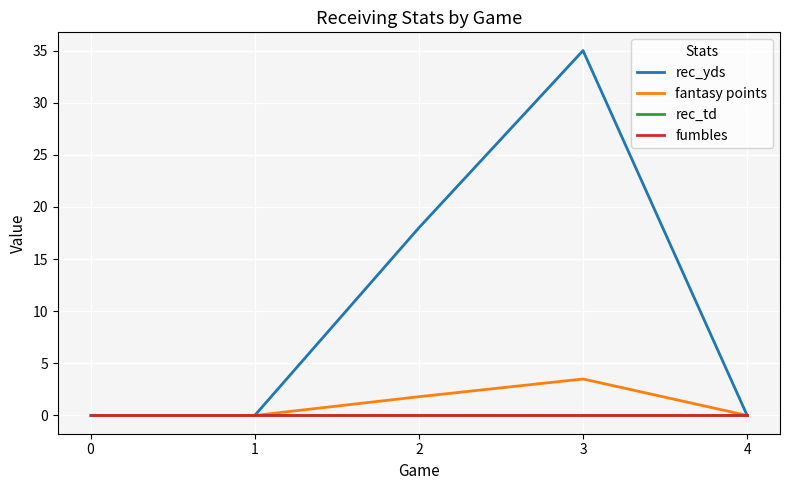

What are all the series names shown in the legend?

rec_yds, fantasy points, rec_td, fumbles